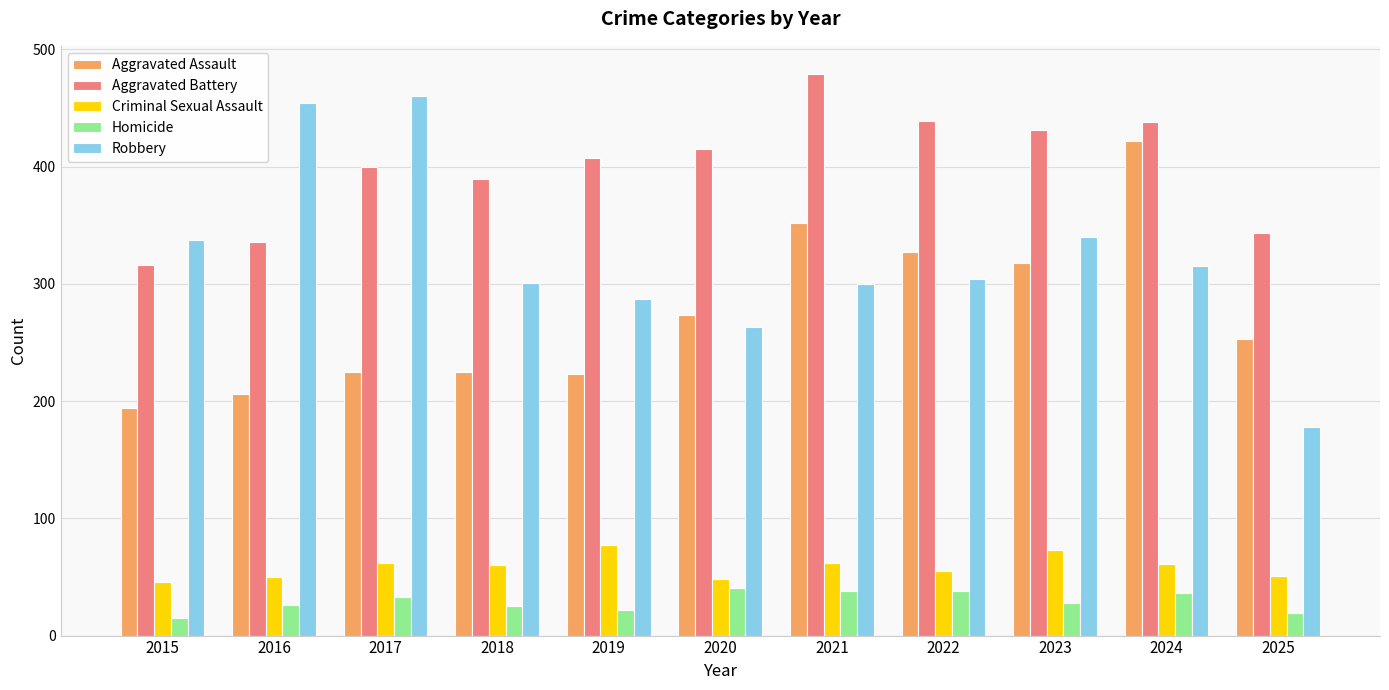

What is the maximum value shown in the chart?

479